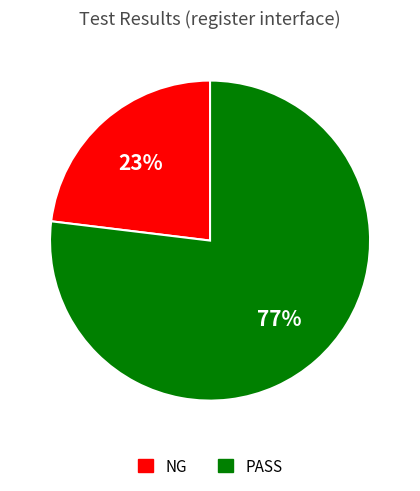

Do PASS and NG together represent more than half of the pie?

Yes